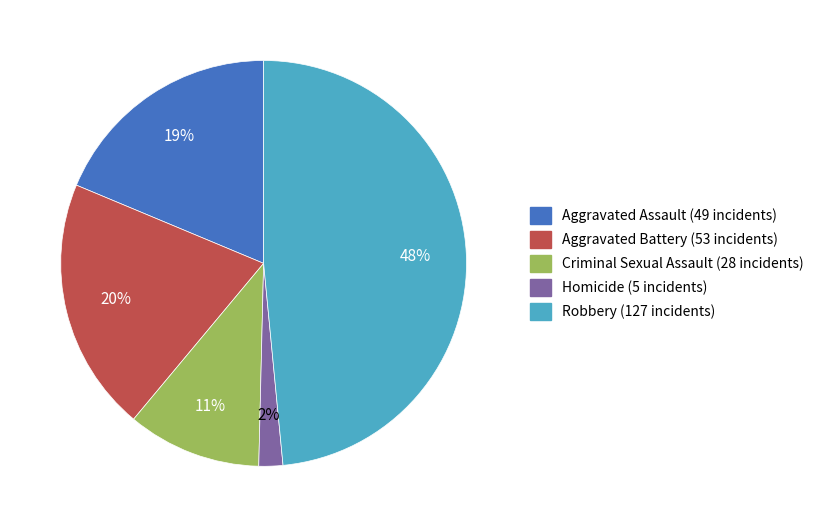

How many segments does this pie chart have?

5